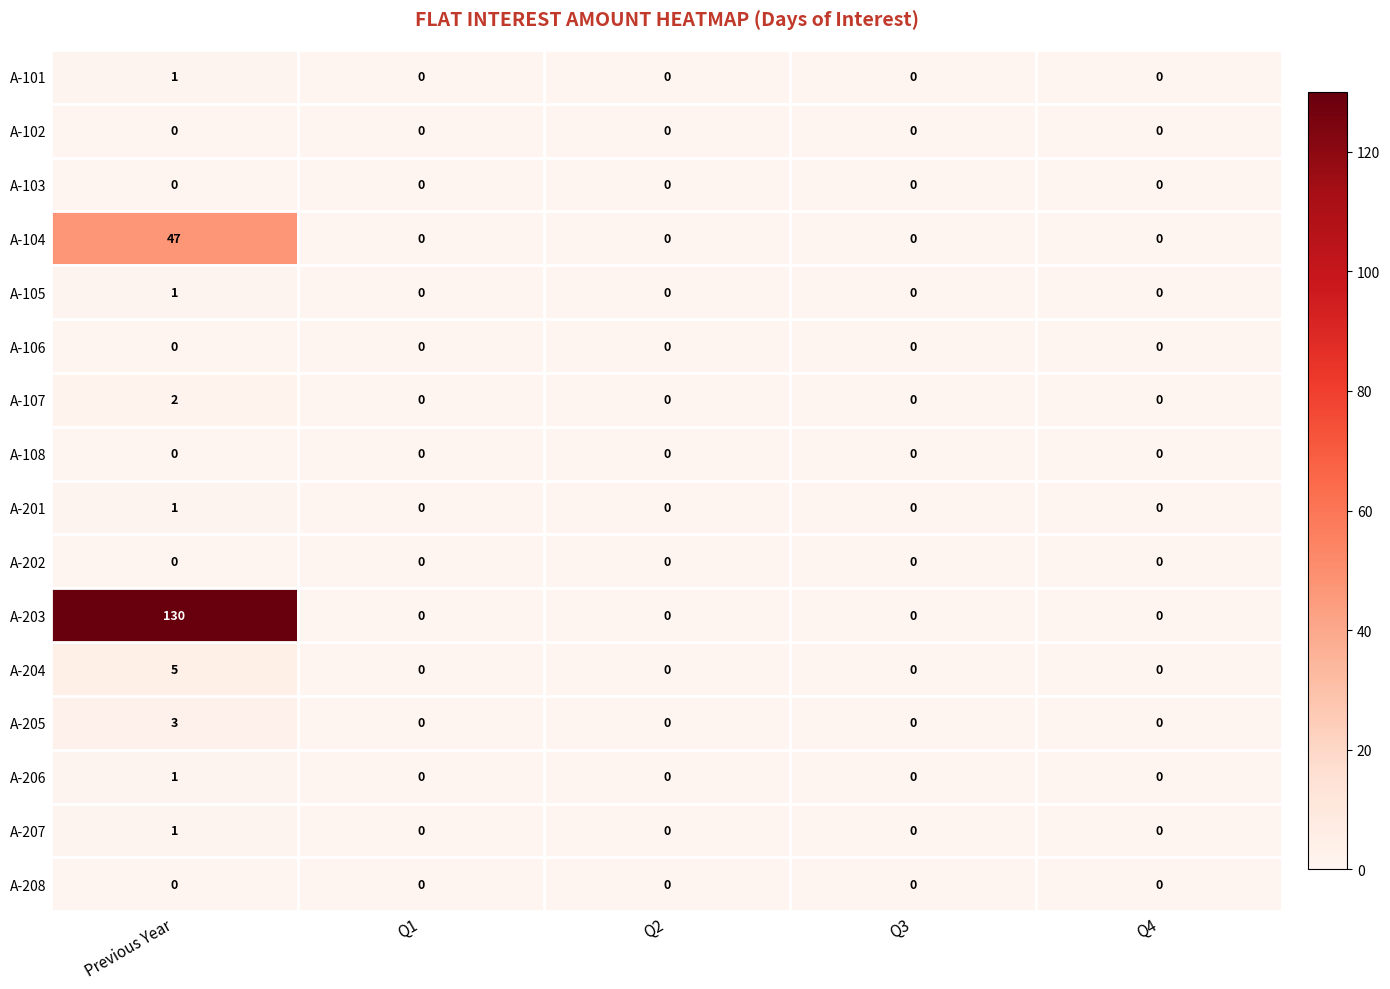

True or false: A-204 has a value of -2 at Q2.

False